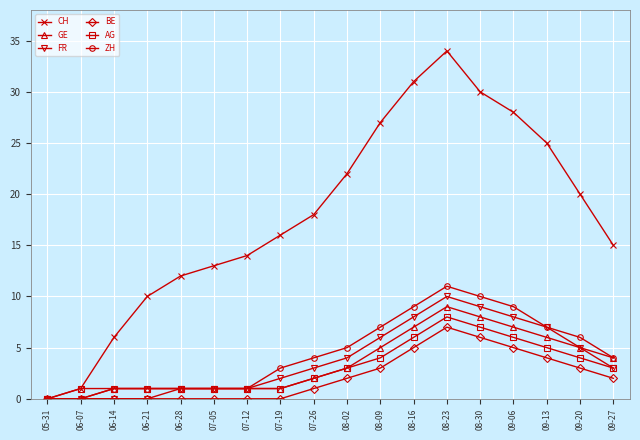

What is the average value of the FR series?

4